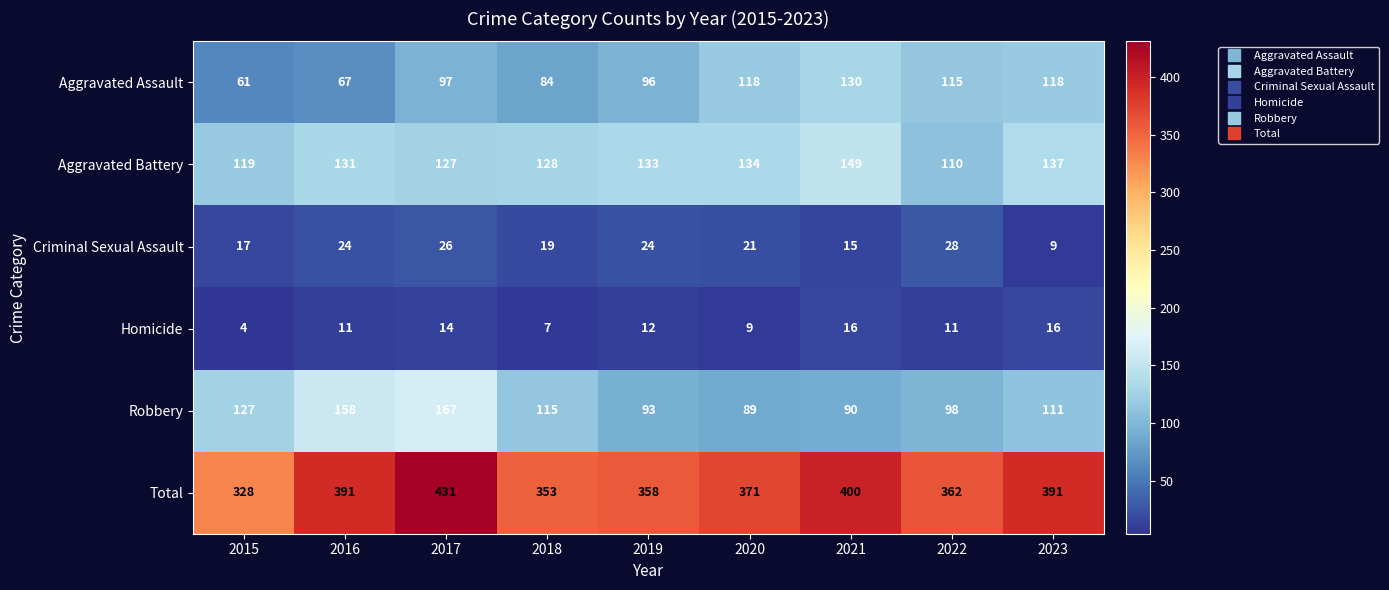

How many categories are shown in the chart?

9